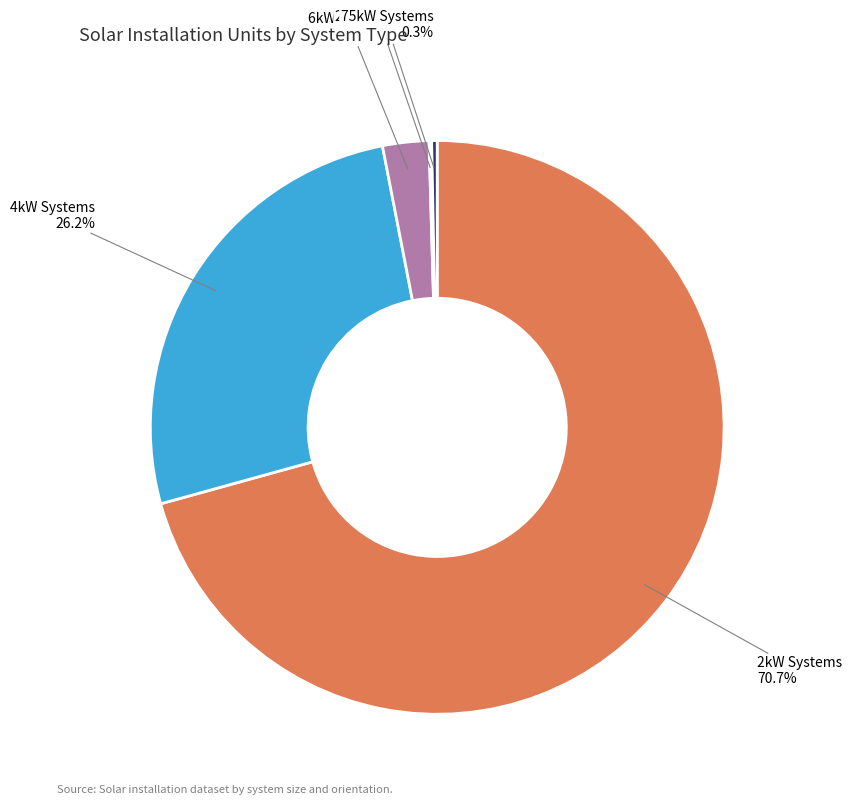

Does 2kW Systems represent more than half of the total?

Yes